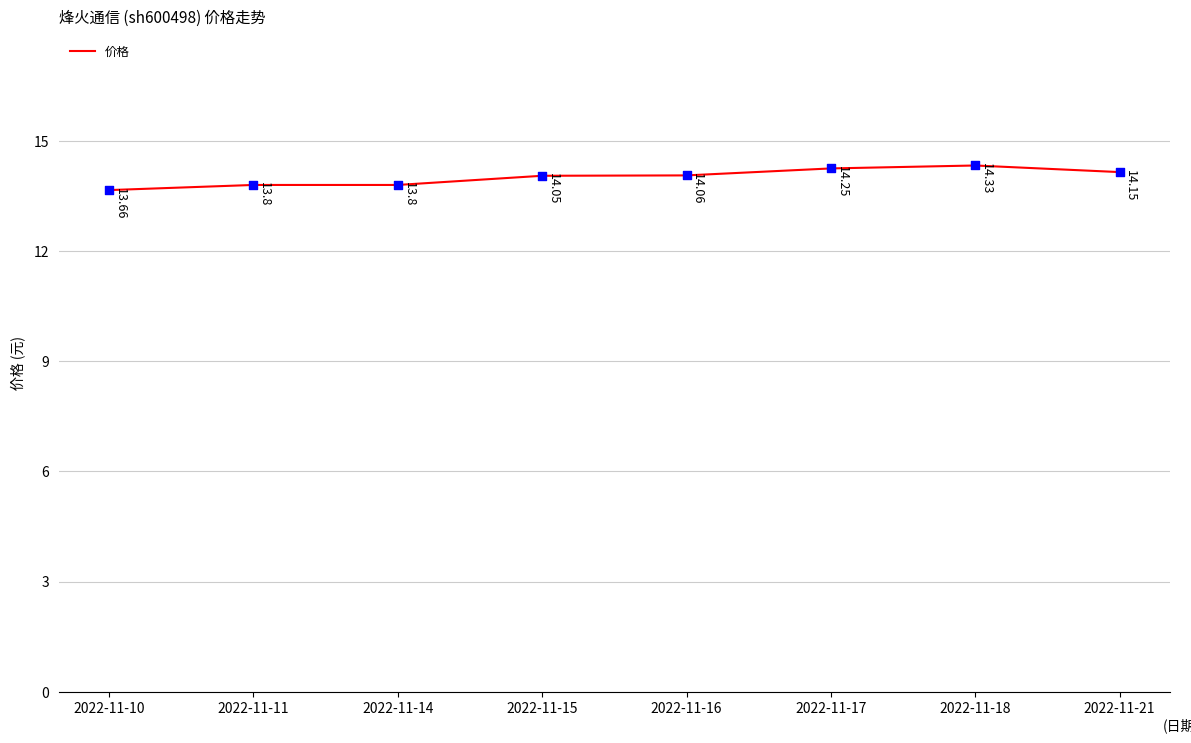

What is the change in value from 2022-11-11 to 2022-11-18?

+0.5